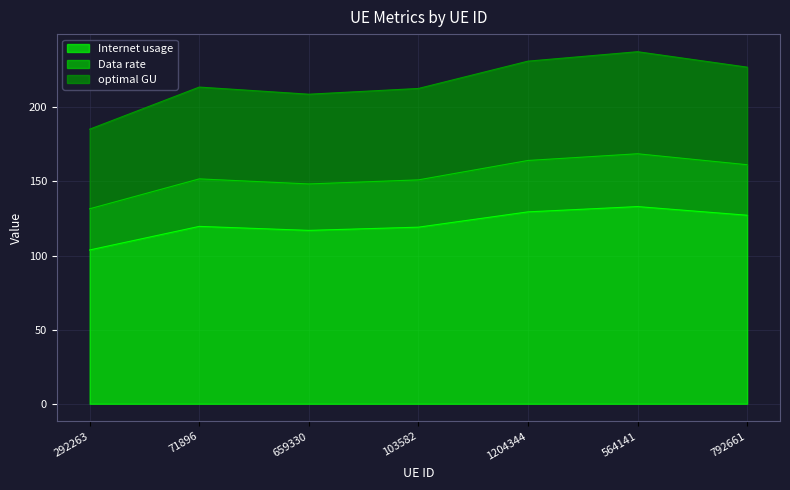

What is the difference between the second highest and second lowest values in the Internet usage series?

12.5